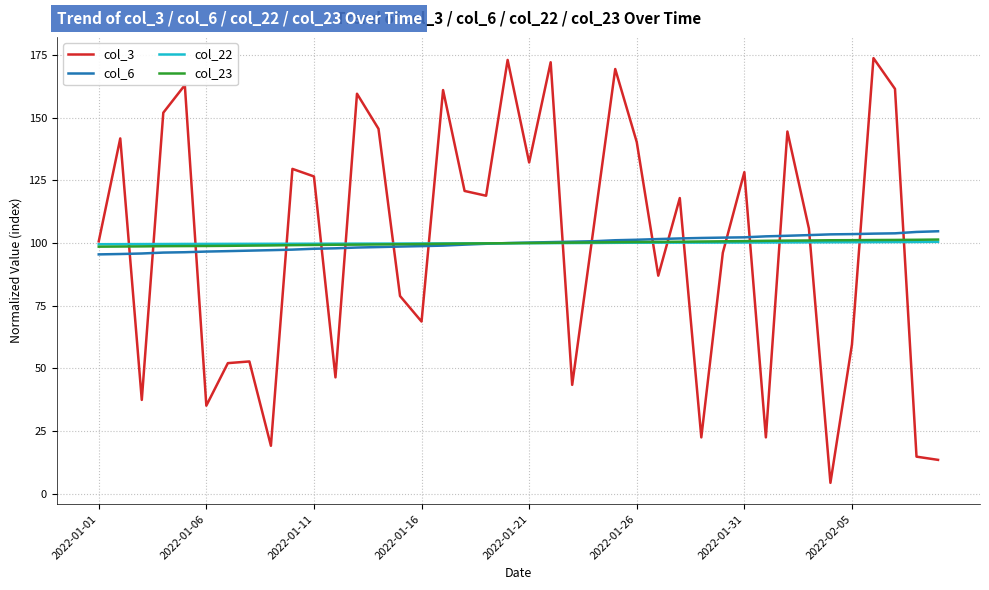

True or false: col_3 and col_22 cross at least once.

True